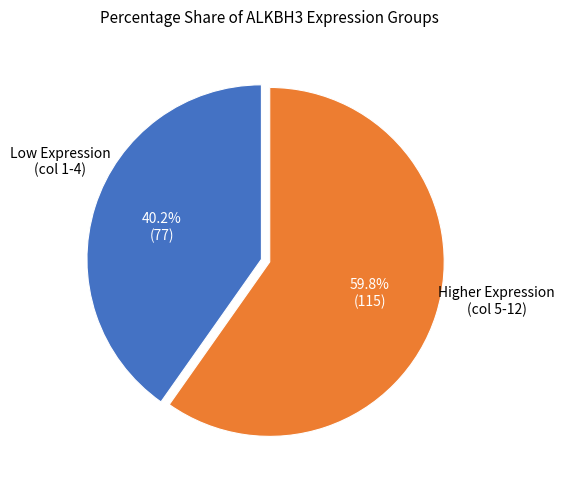

Does any single category account for the majority?

Yes